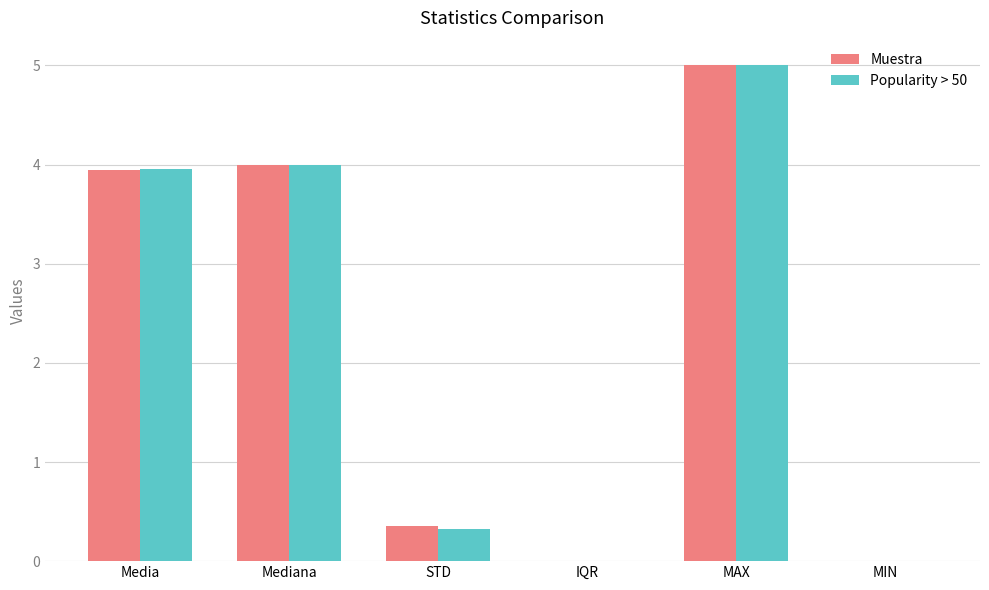

What is the total value across all series at Media?

7.9